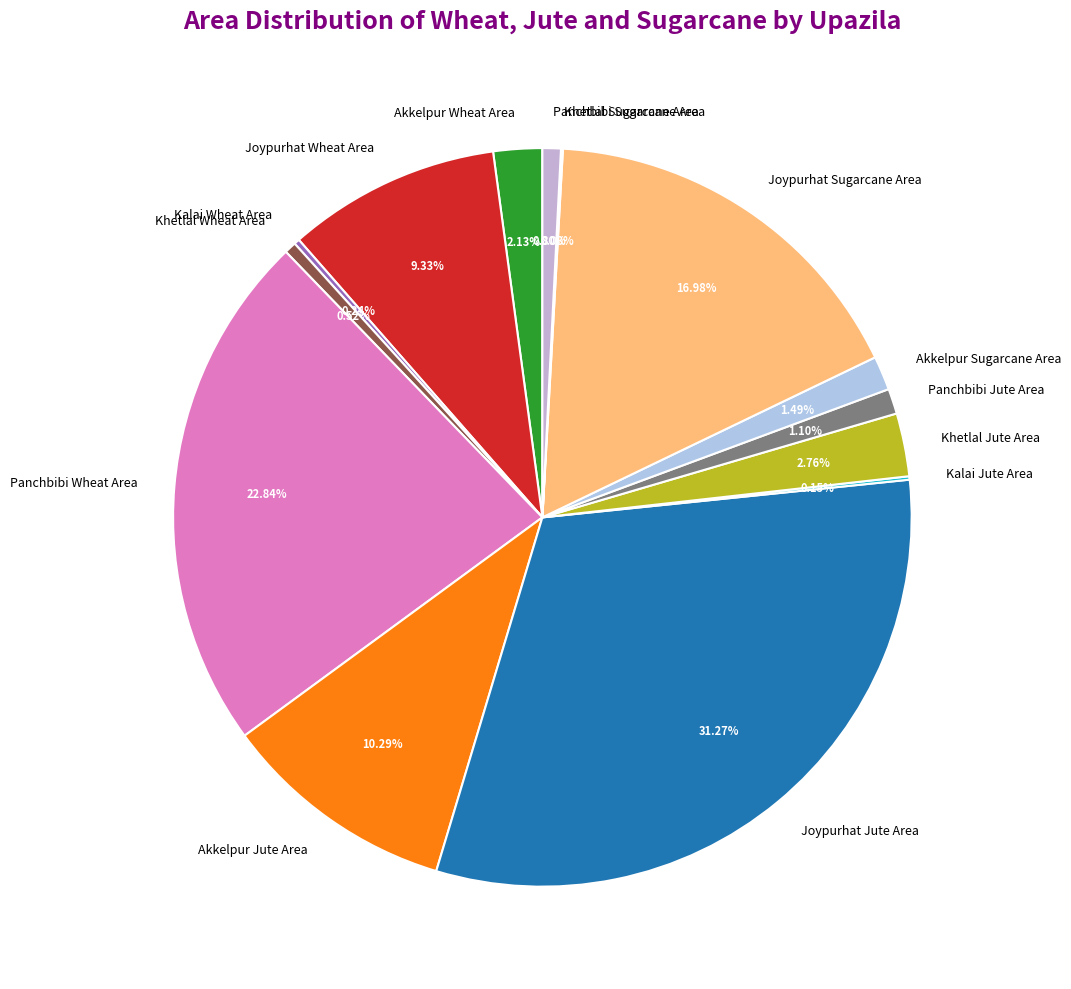

Is the sum of Akkelpur Sugarcane Area and Joypurhat Jute Area greater than half?

No